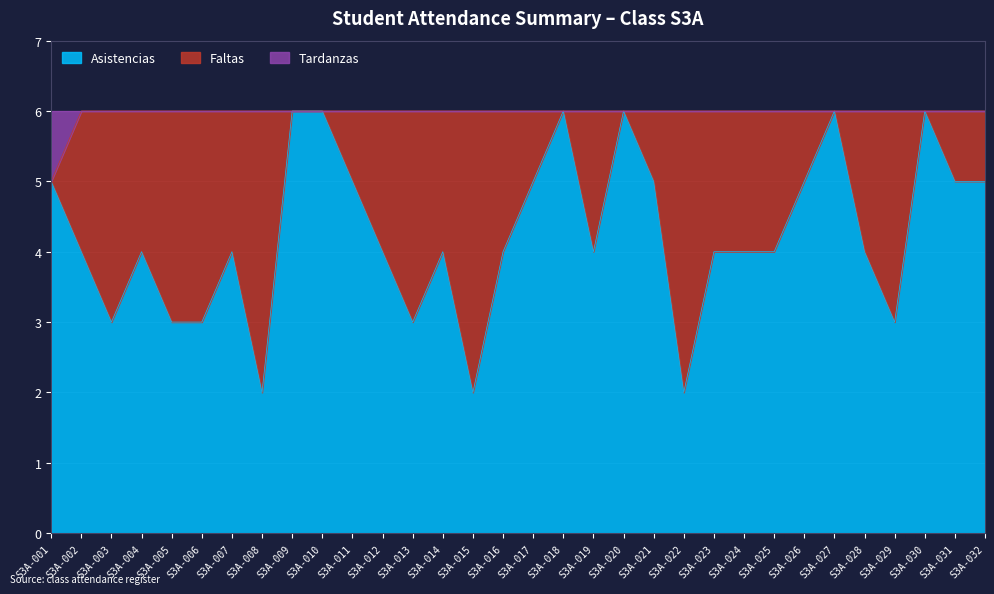

What is the value of the Asistencias point at the 20th from the left?

6